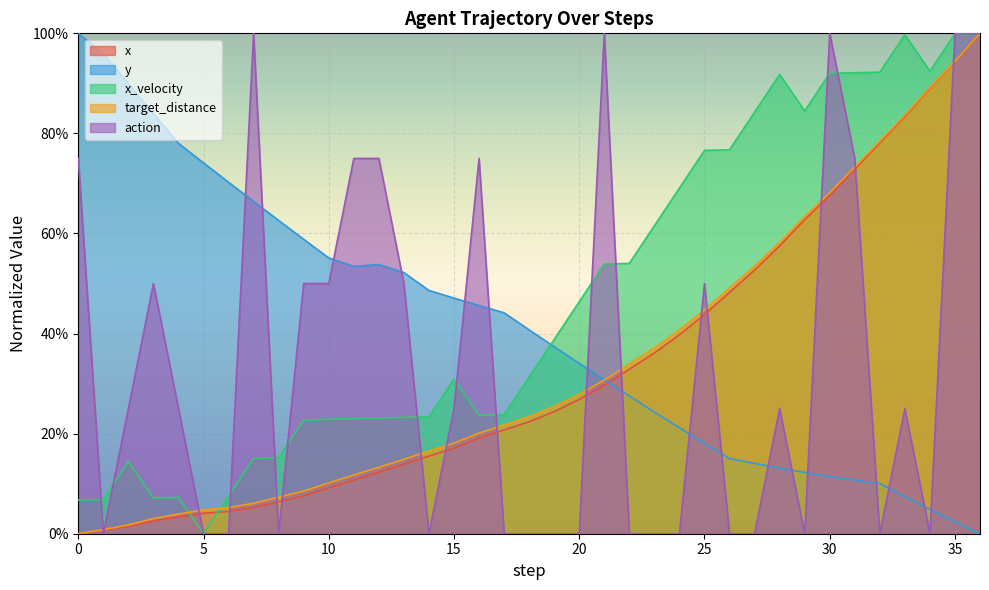

At 22, list the series in order from largest to smallest.

x_velocity, target_distance, x, y, action